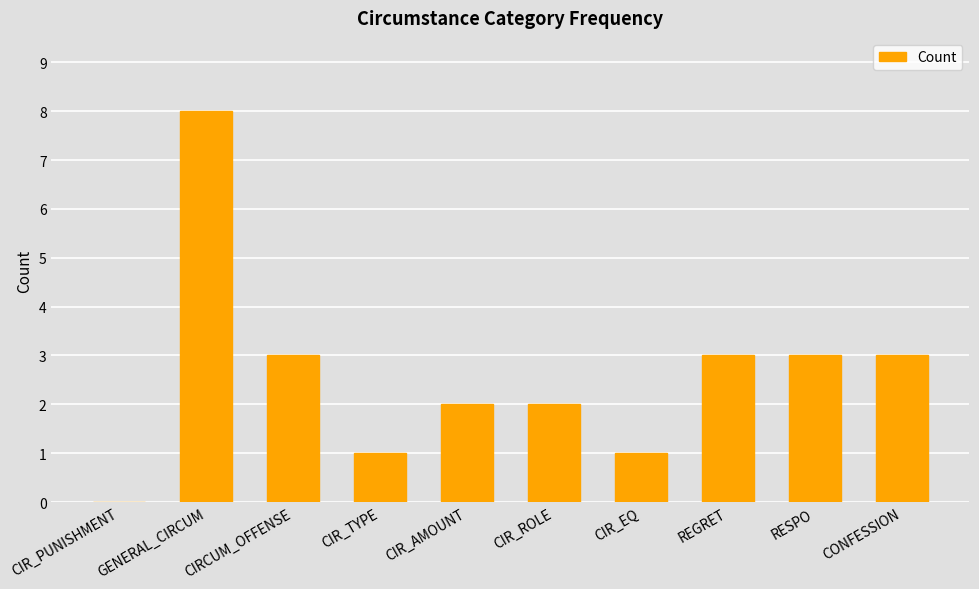

At which category does the chart reach its peak across all series?

GENERAL_CIRCUM